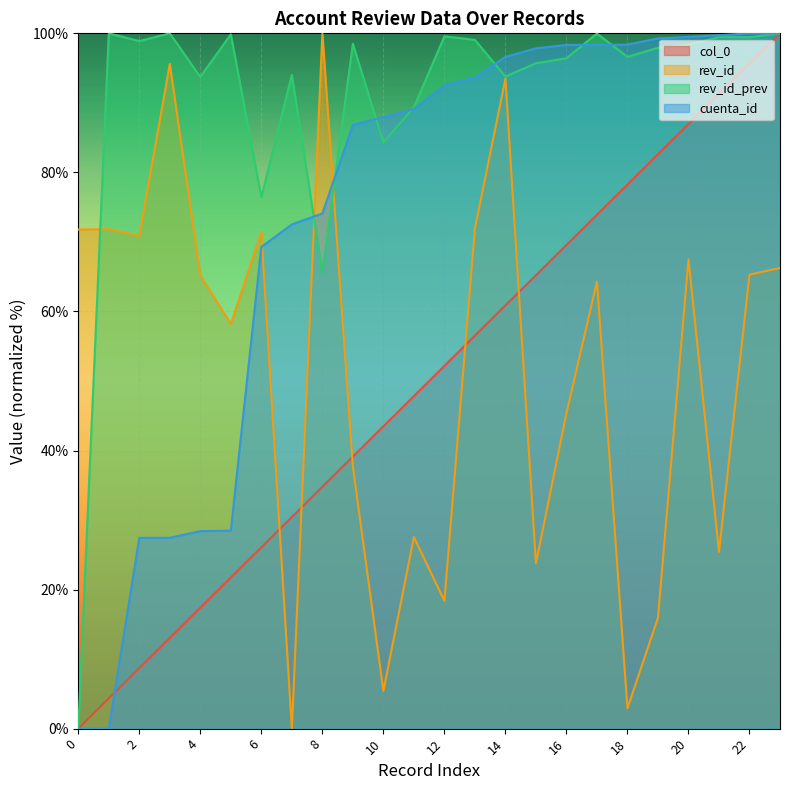

How many data points in rev_id_prev are above 98?

12